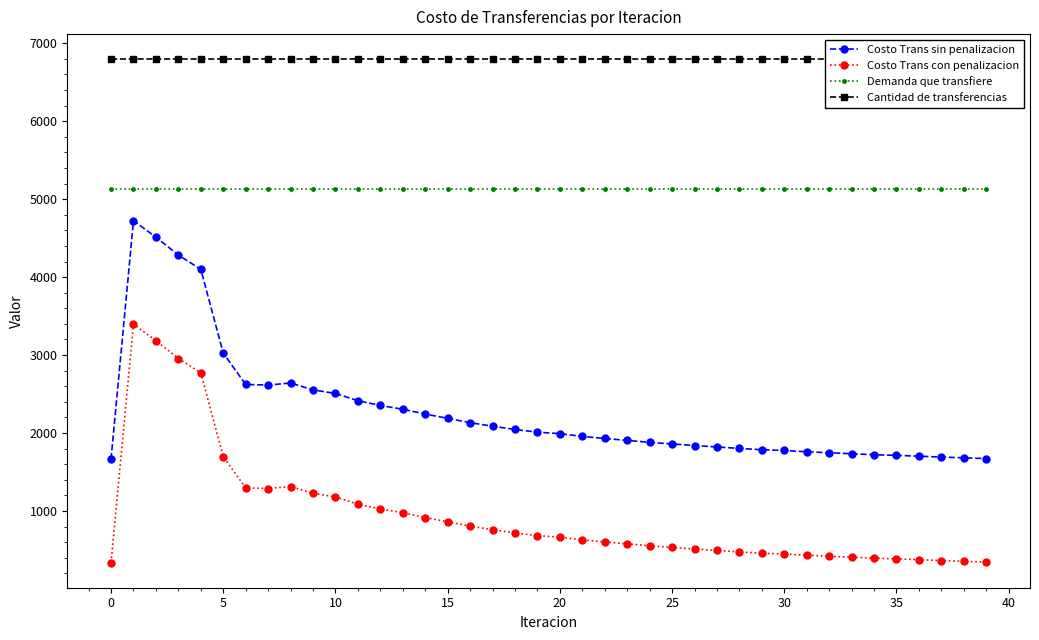

List the series in order of their overall mean, highest first.

Cantidad de transferencias, Demanda que transfiere, Costo Trans sin penalizacion, Costo Trans con penalizacion